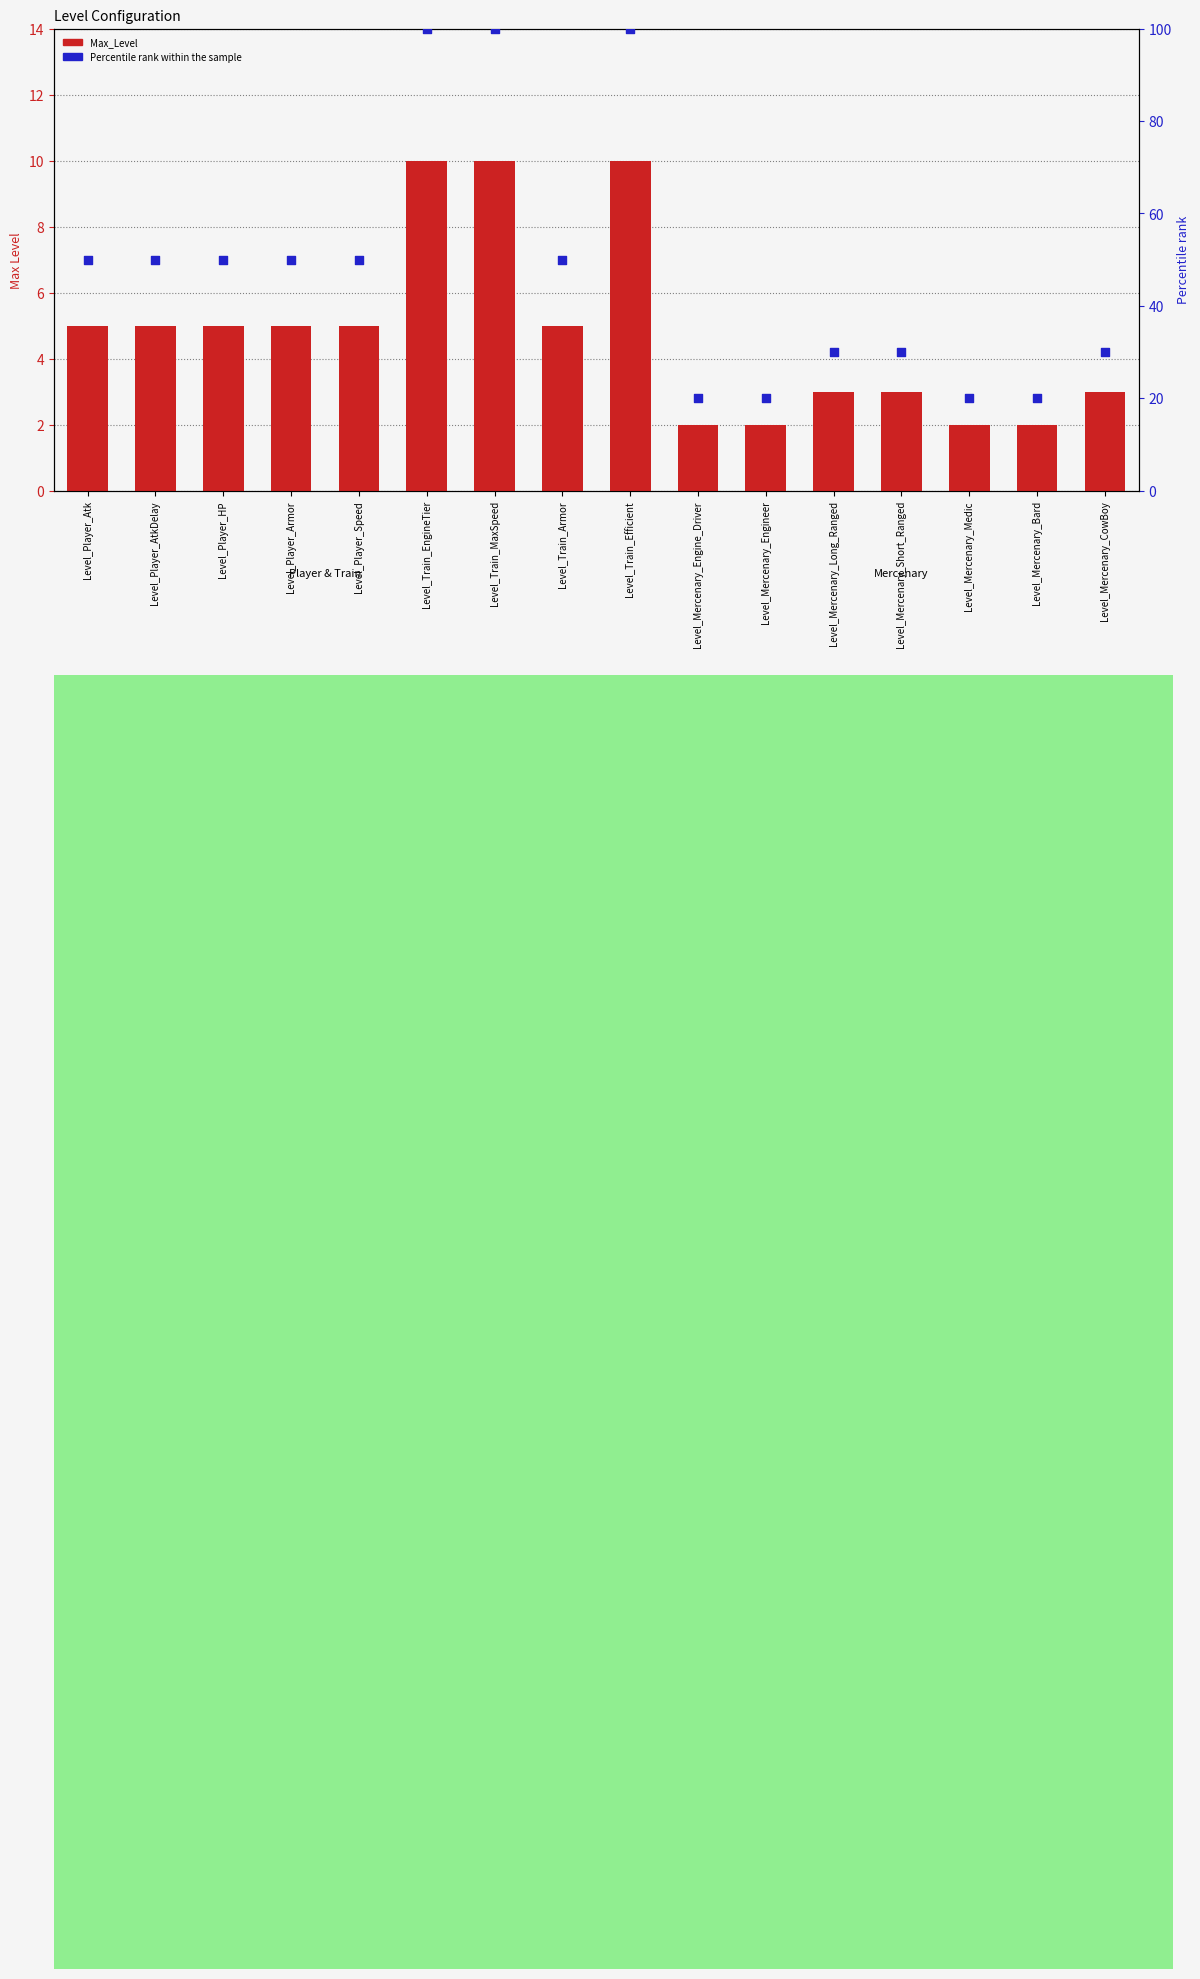

Is the value of Percentile rank within the sample at Level_Mercenary_Engine_Driver greater than the value of Max_Level at Level_Player_Speed?

Yes